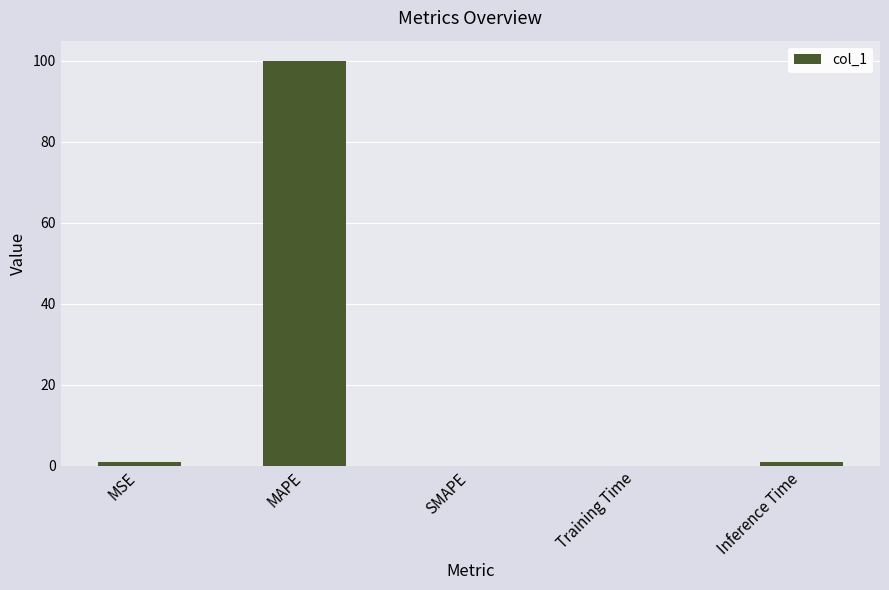

True or false: the data shows 142.6 at MAPE.

False